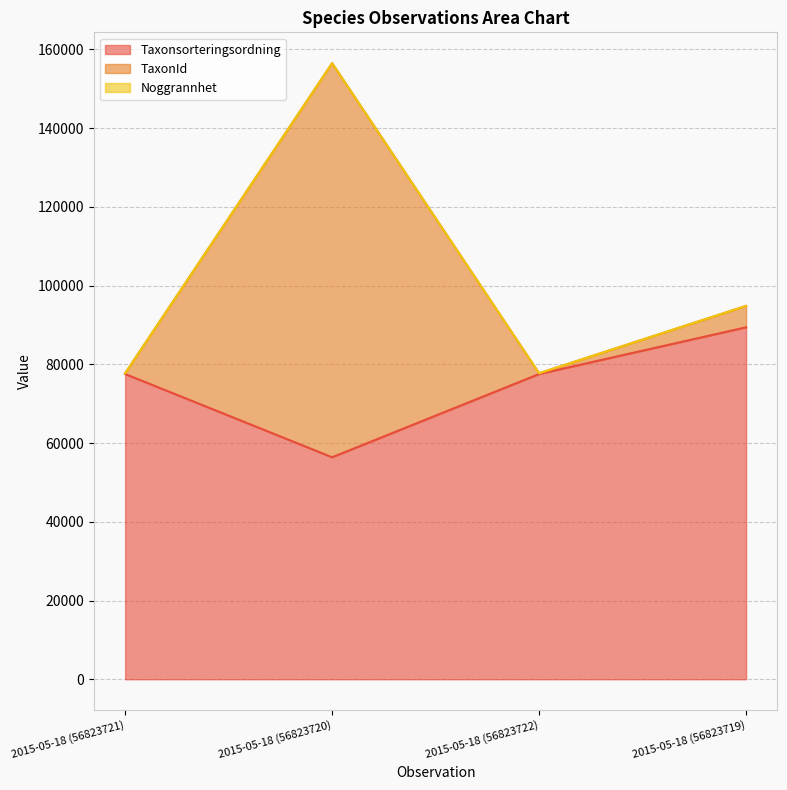

How many Taxonsorteringsordning values are between 77541 and 89410?

3